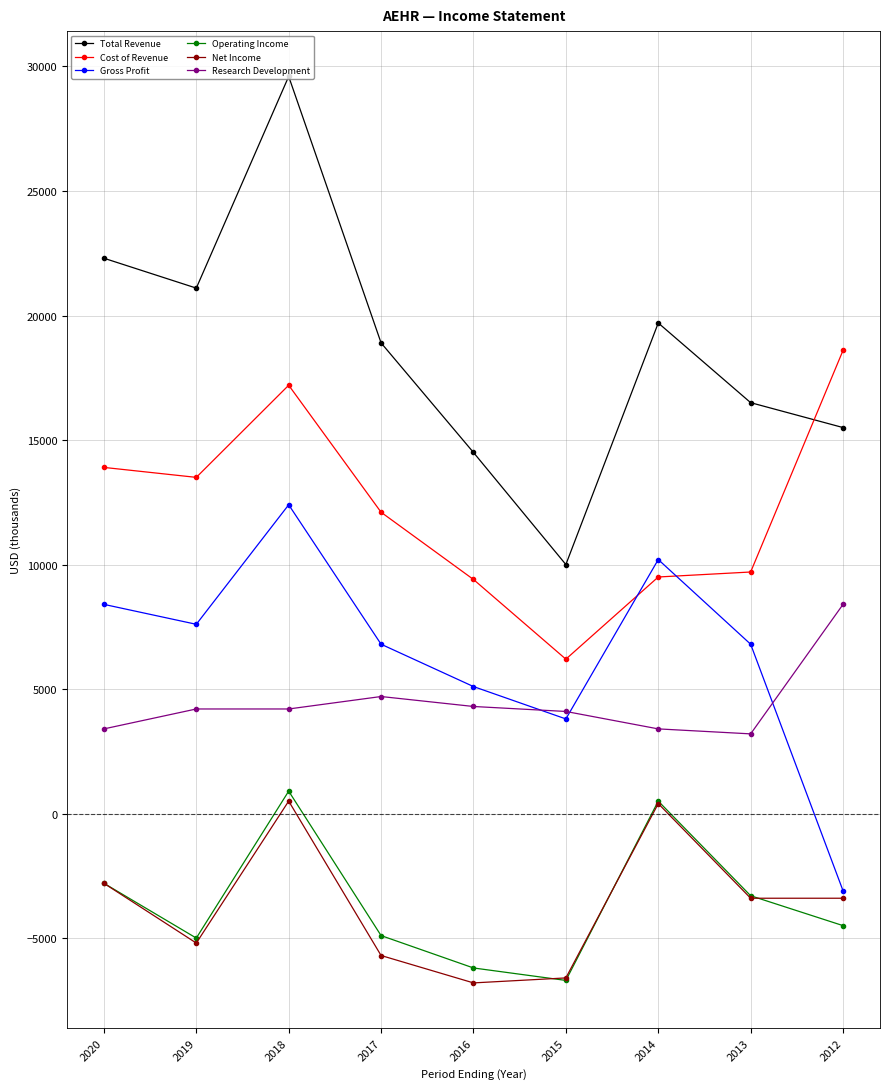

True or false: Gross Profit and Operating Income intersect in this chart.

False